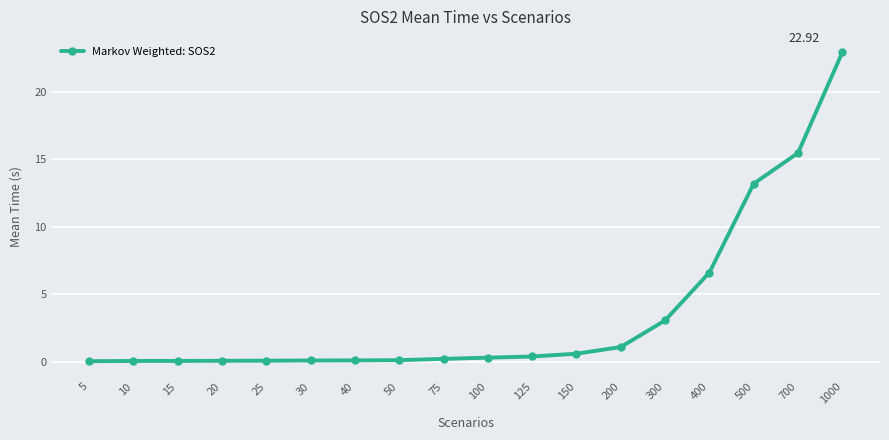

What is the average value?

3.6